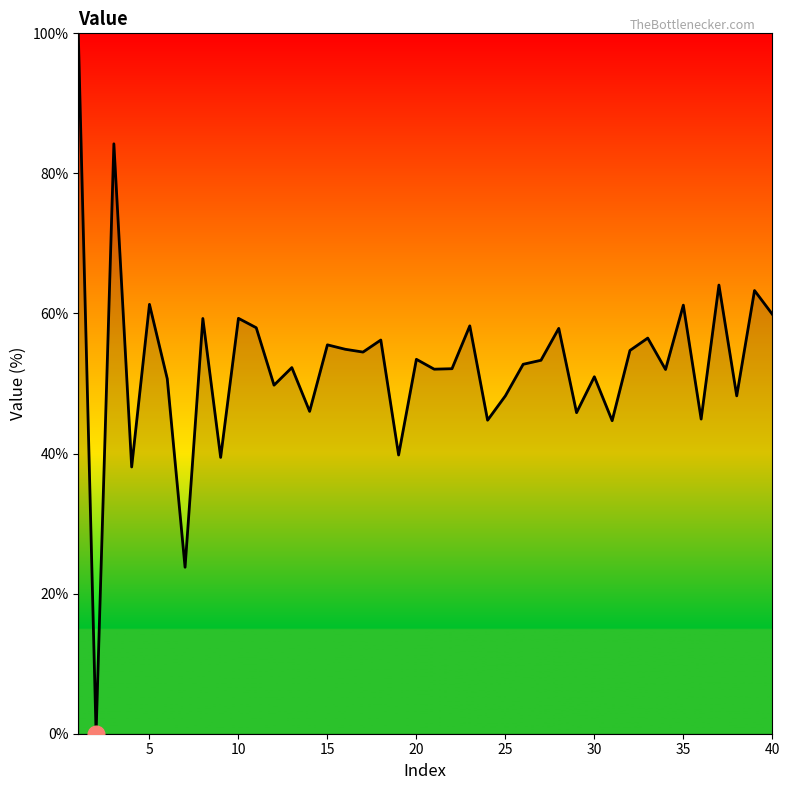

How many lines are shown in the chart?

1